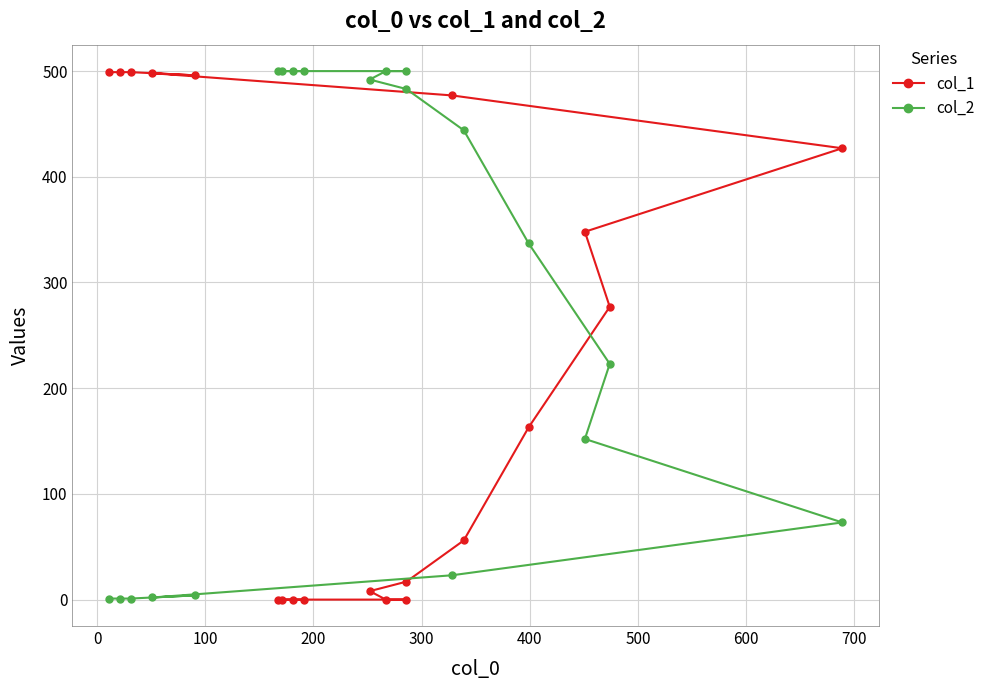

Reading right to left, transcribe all the data shown in this chart.

col_1: 0	0	0	0	0	0	8	17	56	163	277	348	427	477	498	496	499	499	499
col_2: 500	500	500	500	500	500	492	483	444	337	223	152	73	23	2	4	1	1	1